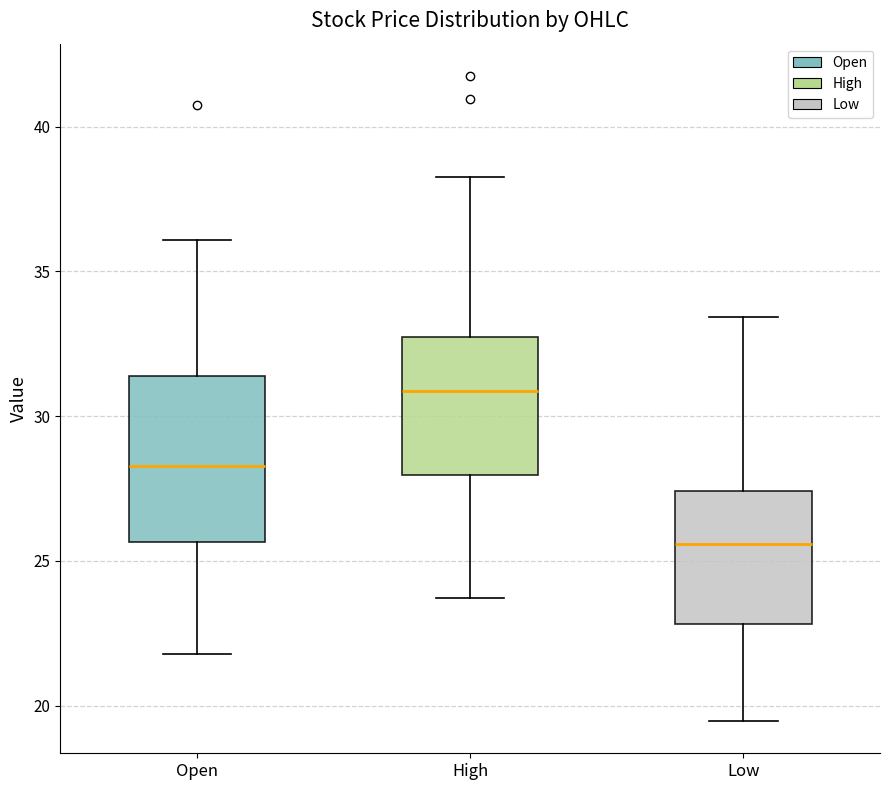

Where does the median line of the box for Low sit on the y-axis? The values are not printed on the chart, so give them approximately, as read against the axis.

25.5